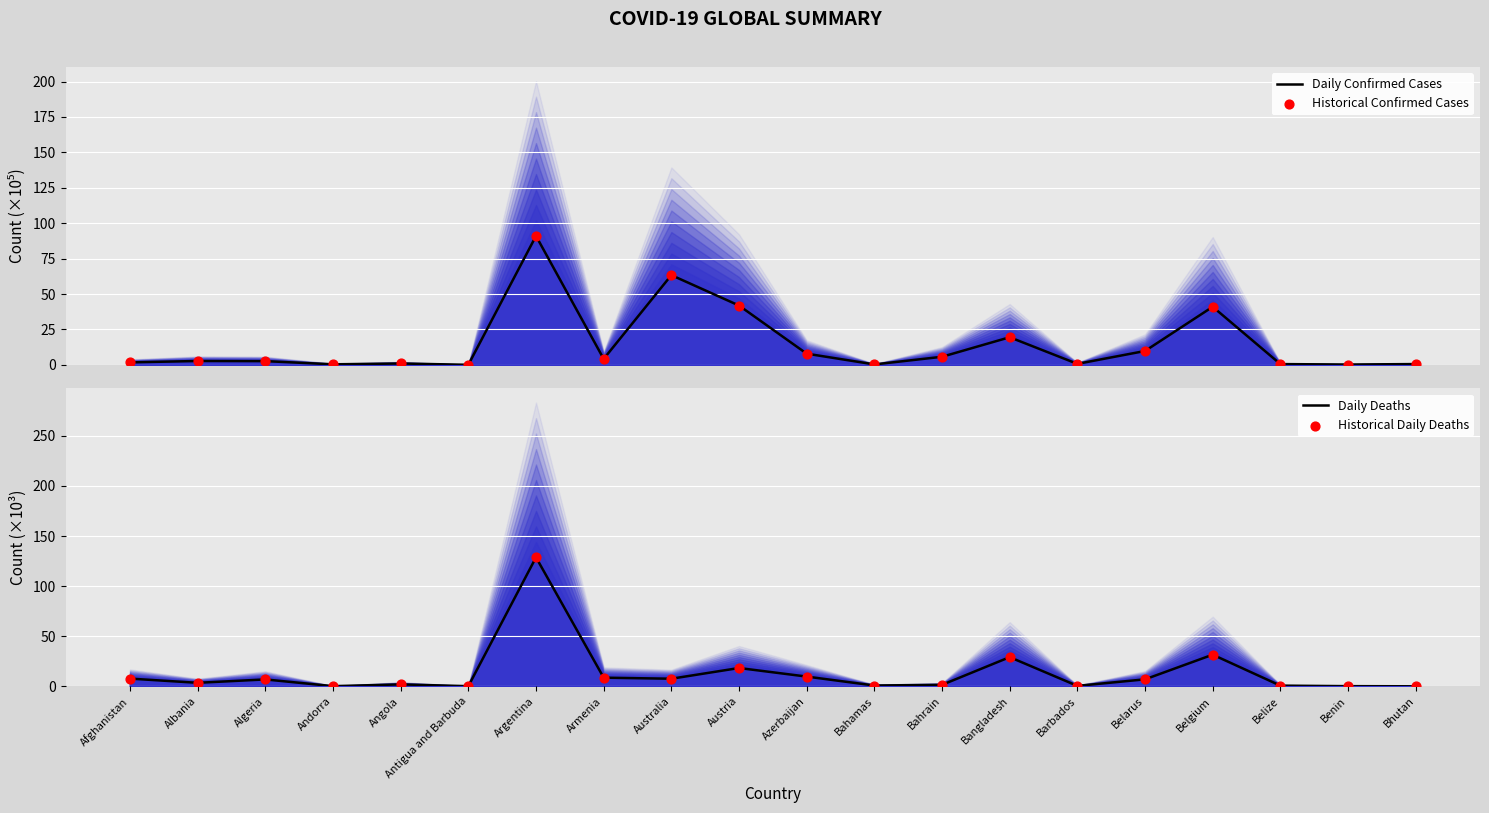

At which category is the sum across all series the highest?

Argentina